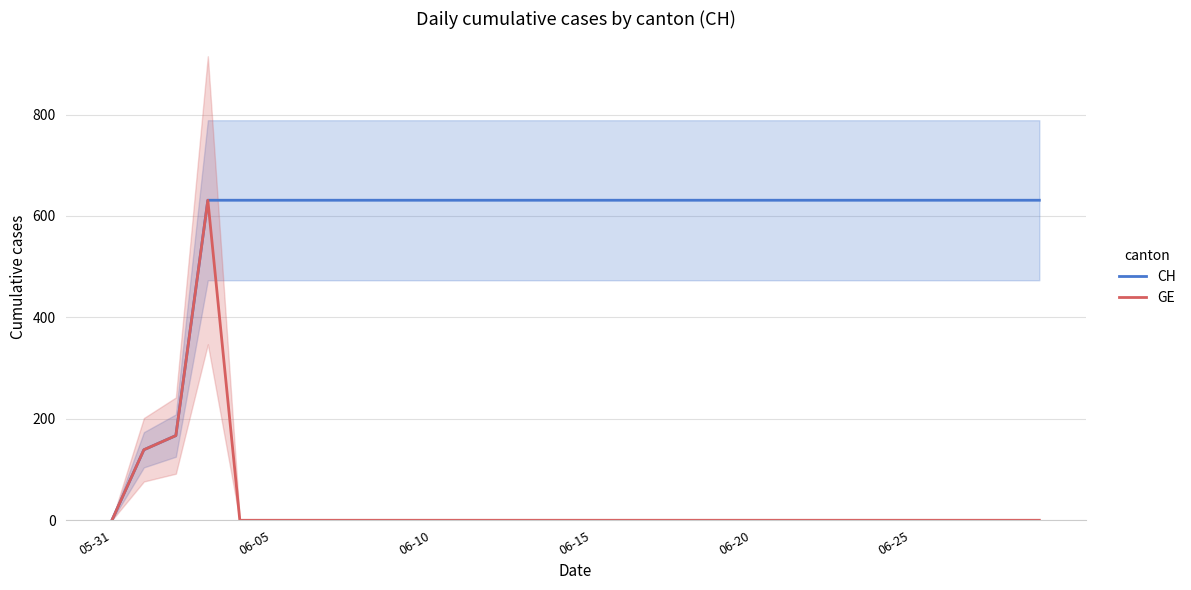

Is it true that GE equals 0 at 06-25?

True